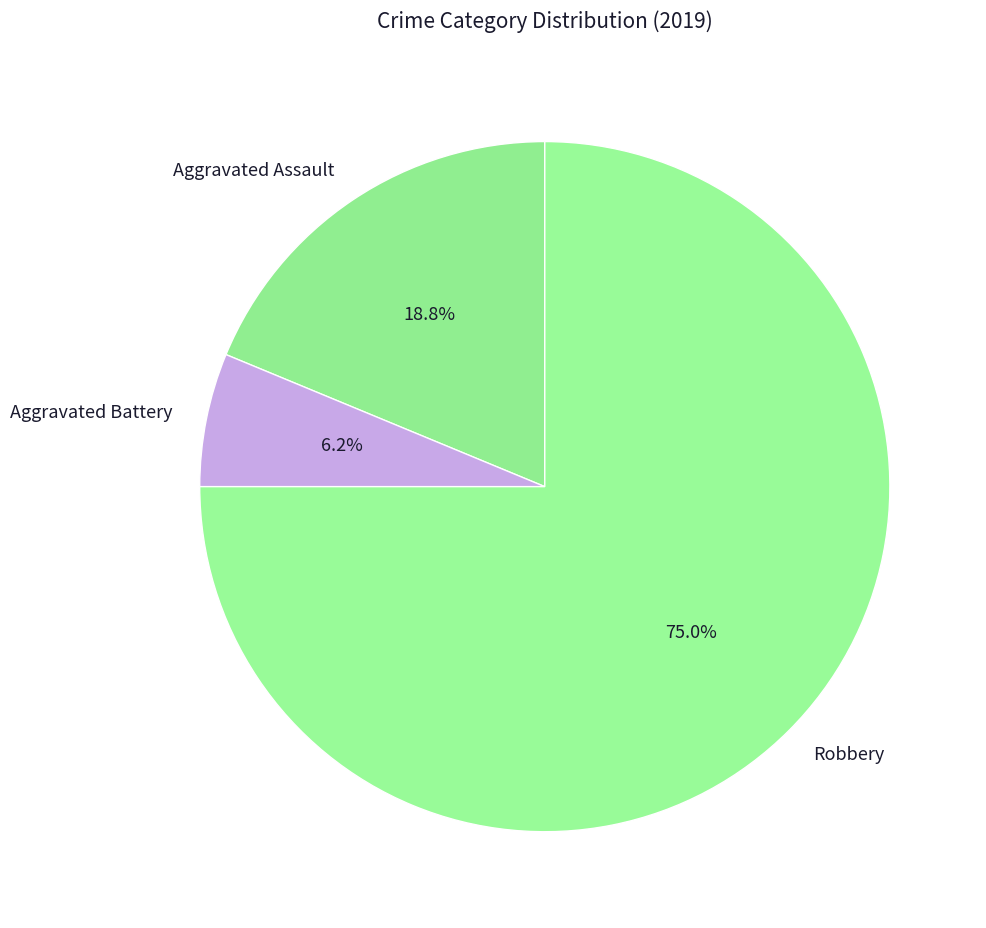

How many segments does this pie chart have?

3